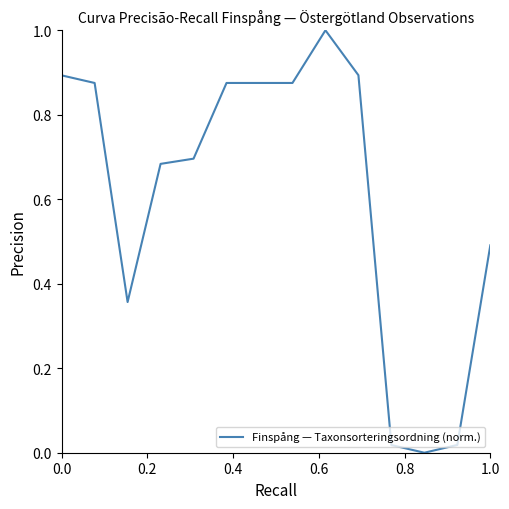

What is the maximum value shown in the chart?

1.0